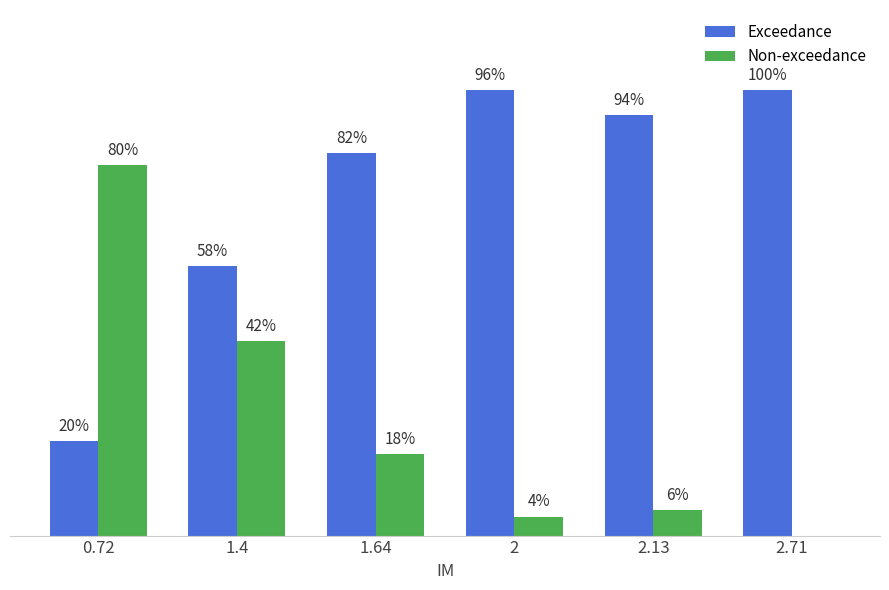

Are the bars horizontal?

No